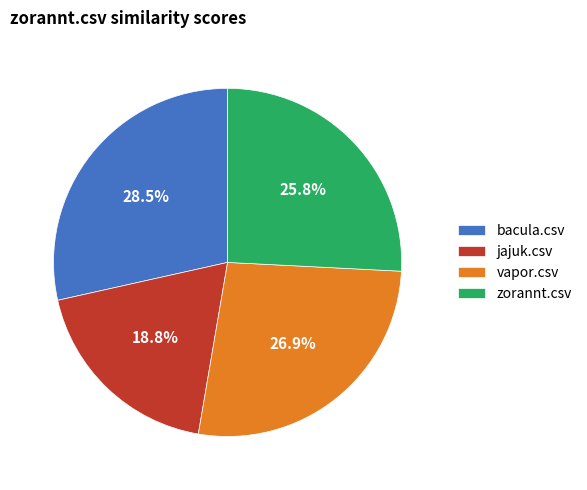

Do zorannt.csv and vapor.csv together represent more than half of the pie?

Yes